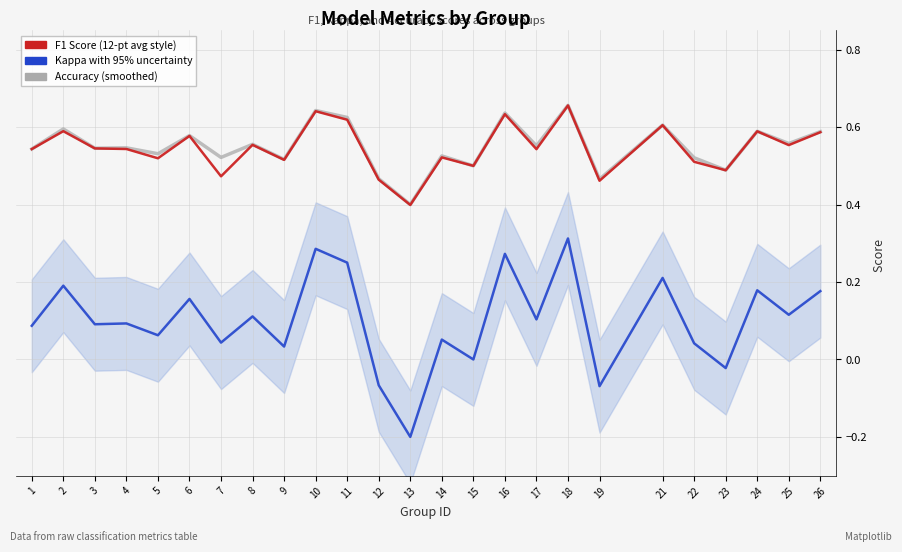

What is the difference between the maximum and minimum values in the Accuracy series?

0.3